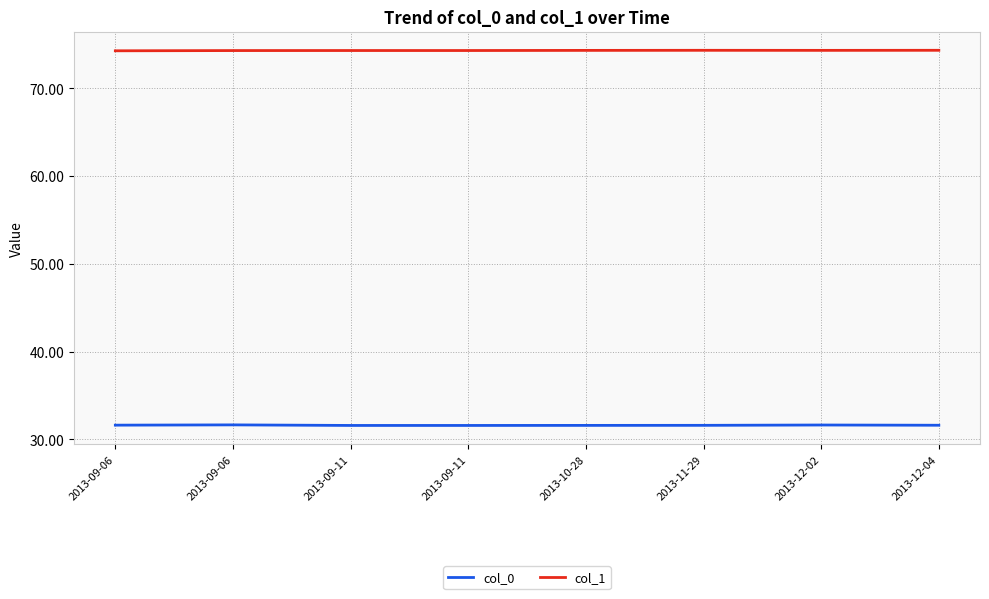

Which series has the largest total across all categories?

col_1